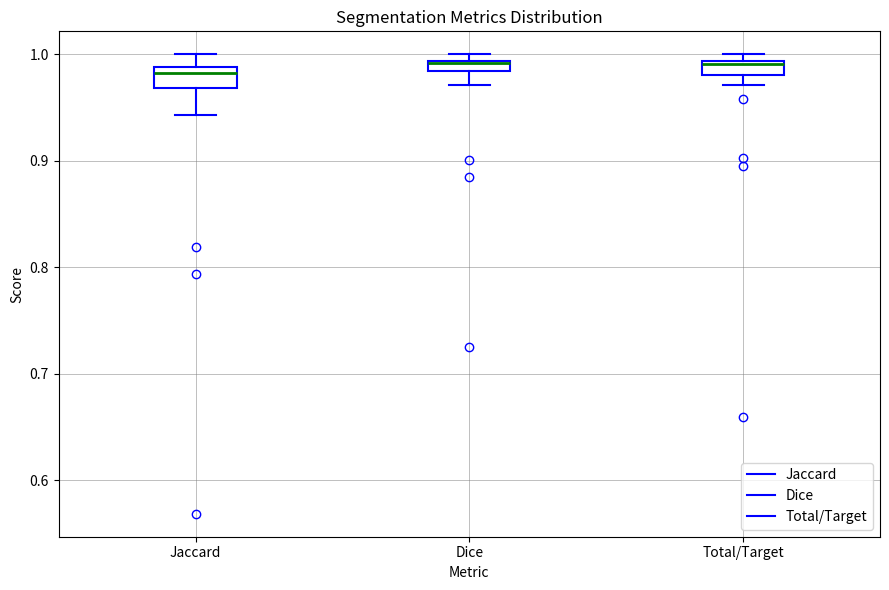

Where is the lower edge of the box for Dice on the y-axis? The values are not printed on the chart, so give them approximately, as read against the axis.

0.98